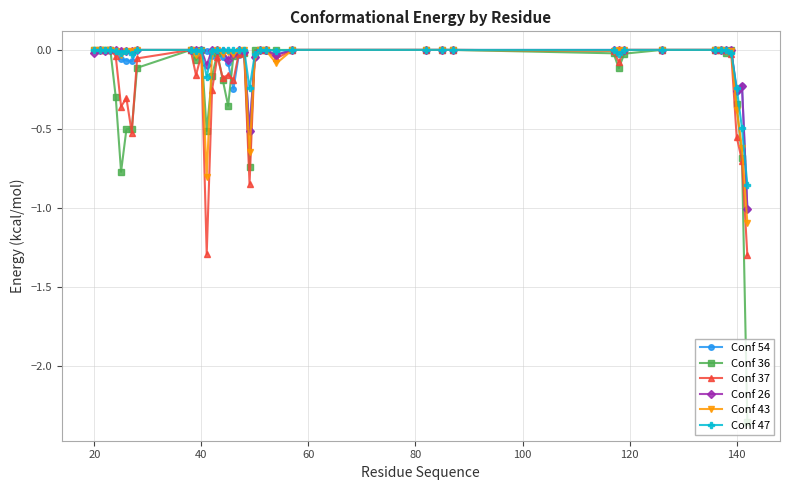

At how many categories does at least one series exceed -2?

40